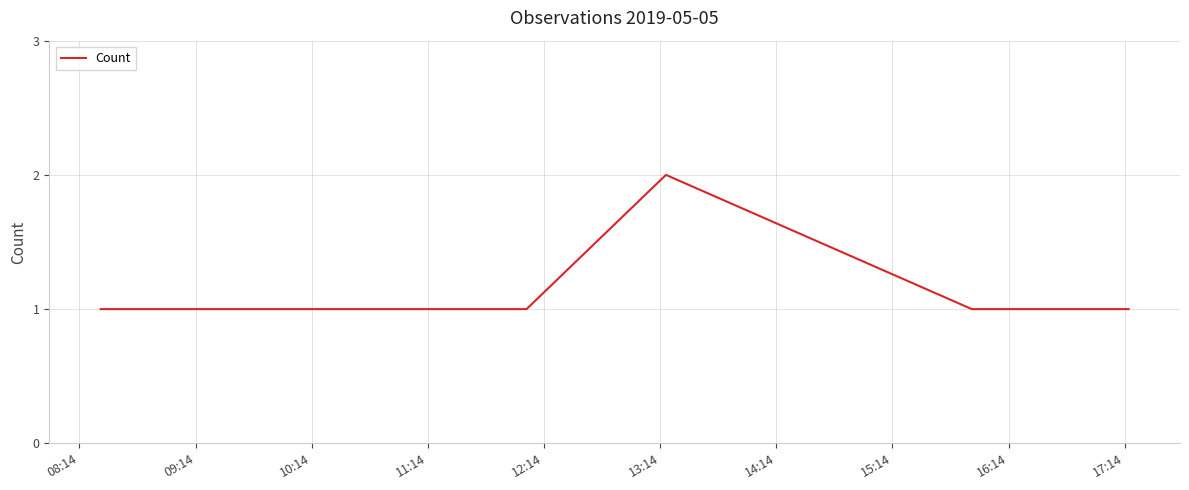

True or false: there are more than 0 points higher than both neighbors.

True